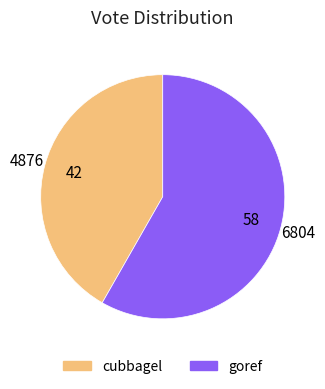

Rank the categories by value from highest to lowest.

goref, cubbagel